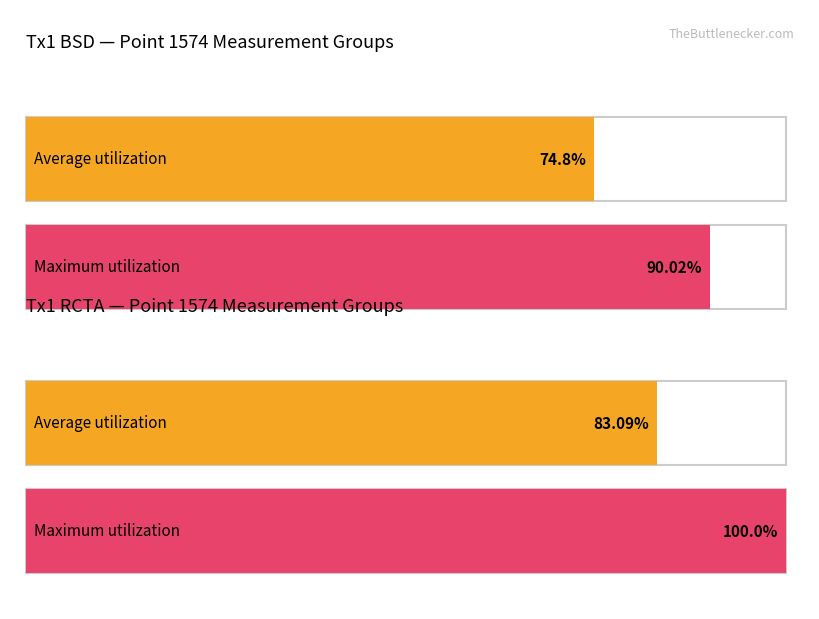

How many bars are there in each group?

2